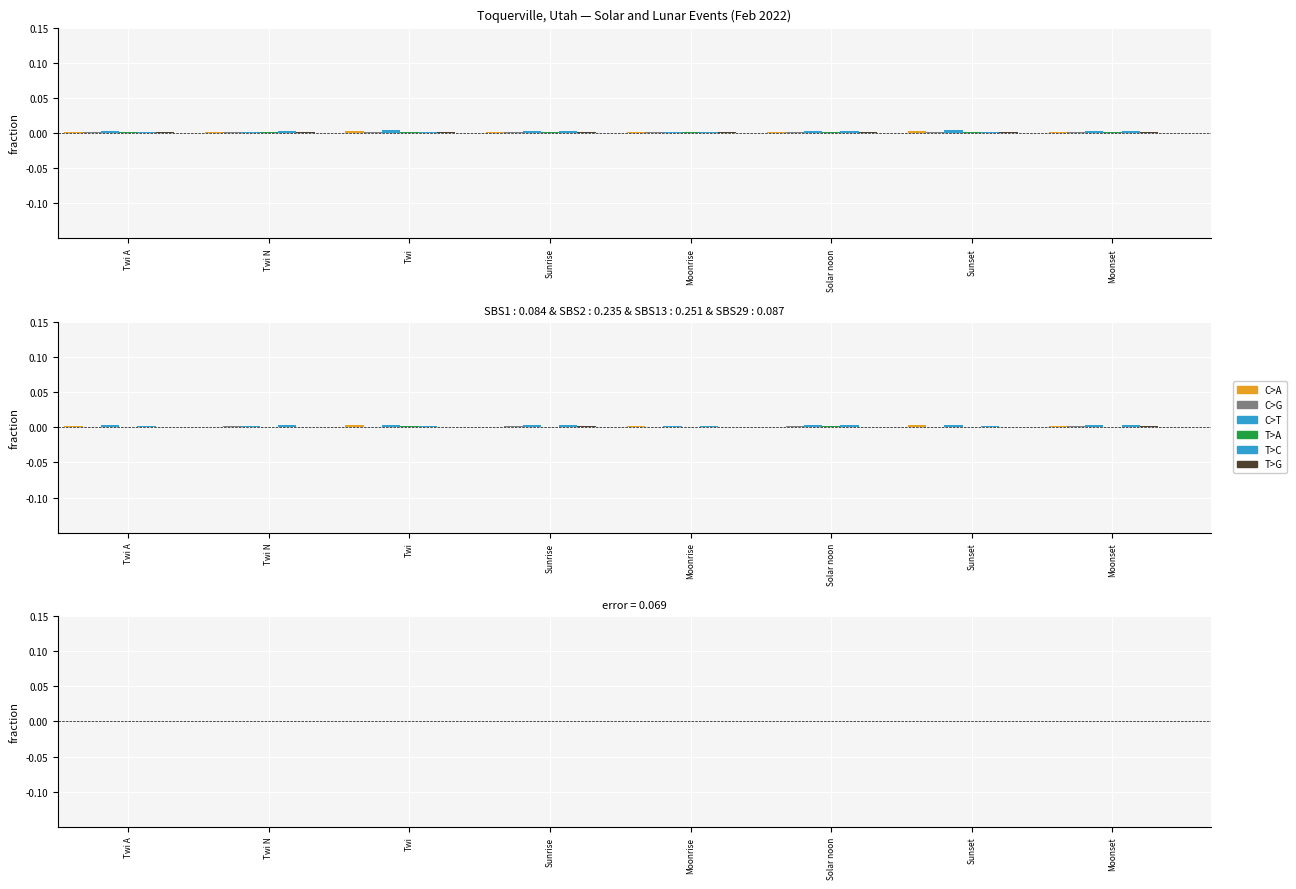

Between Twi and Moonset, which is larger?

Twi